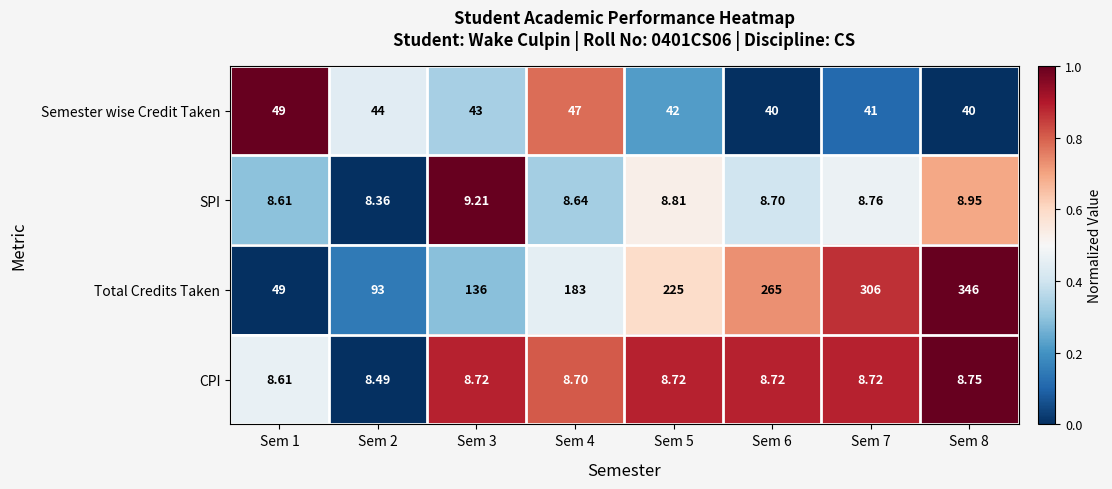

Count the number of categories in the chart.

8